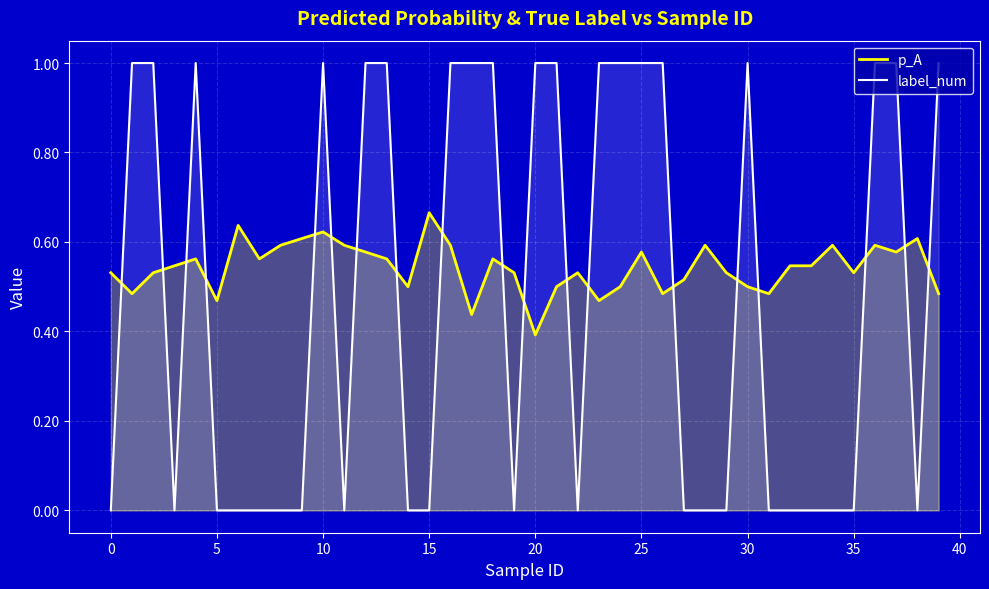

The p_A series shows 0.3 at 37. True or false?

False